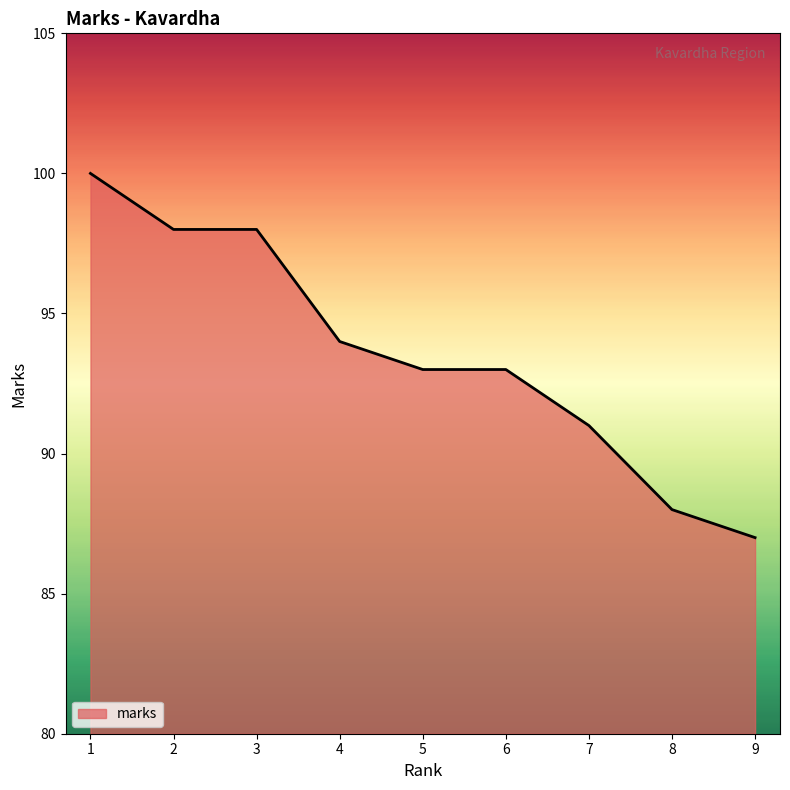

What is the minimum value shown in the chart?

87